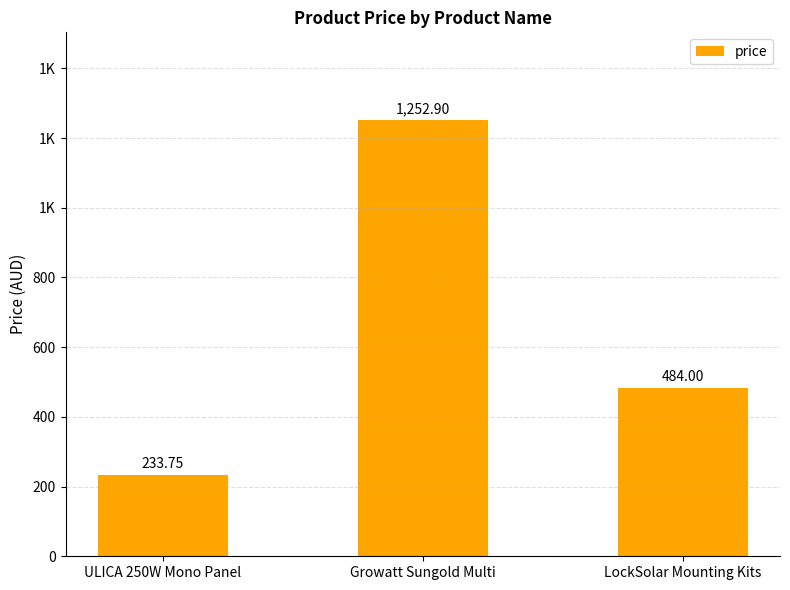

Are the bars horizontal?

No